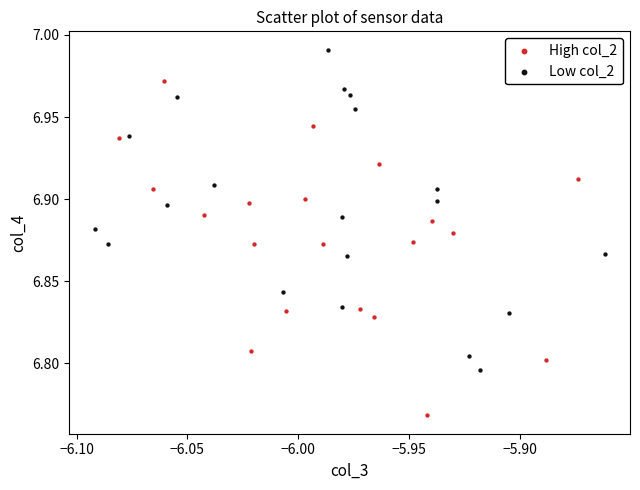

Which series reaches the maximum Y coordinate?

Low col_2